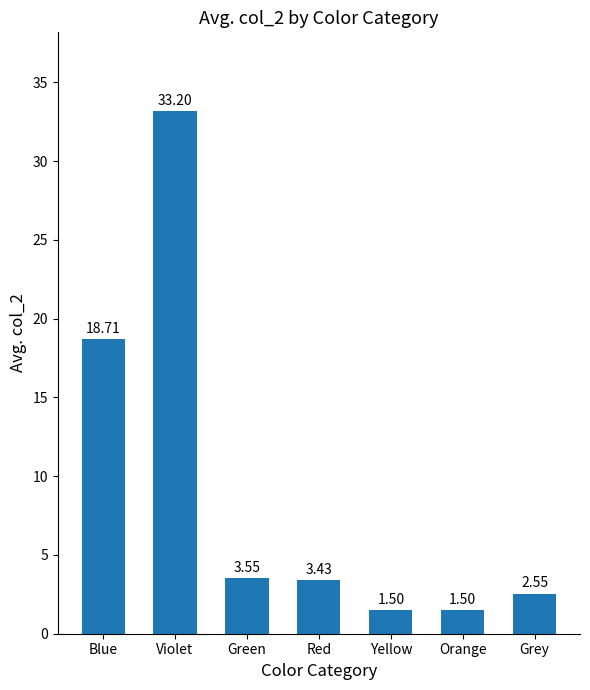

What is the difference between the values at Orange and Violet?

31.7